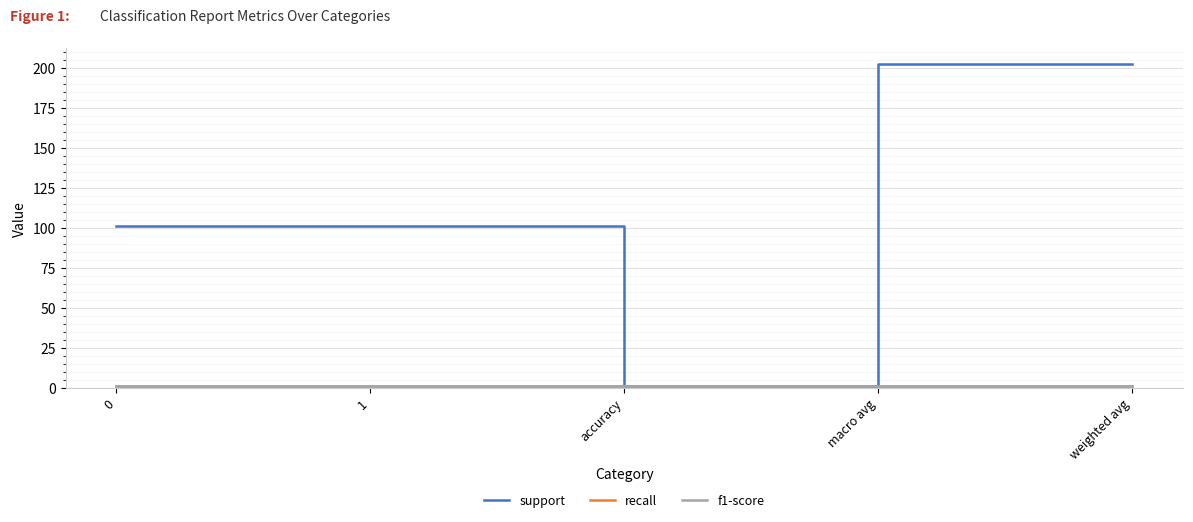

Is this an area chart (filled region under the line)?

No